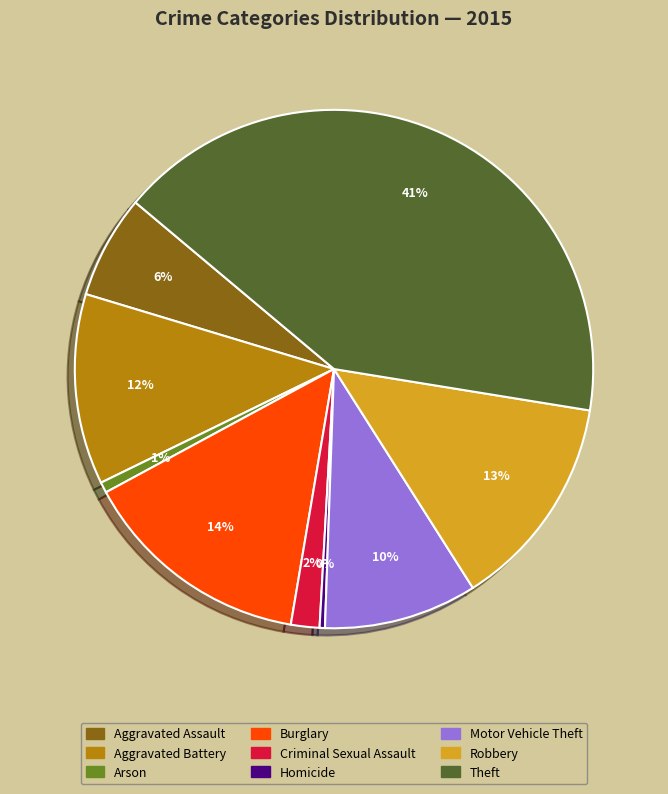

To the nearest percent, what percentage of the pie is Robbery?

13%